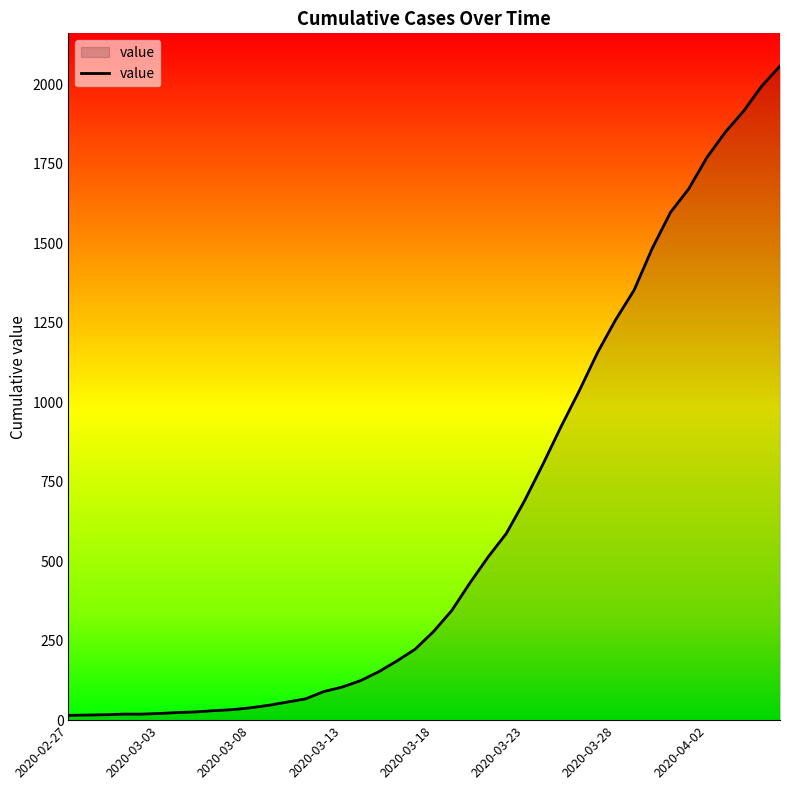

What is the greatest value displayed?

2057